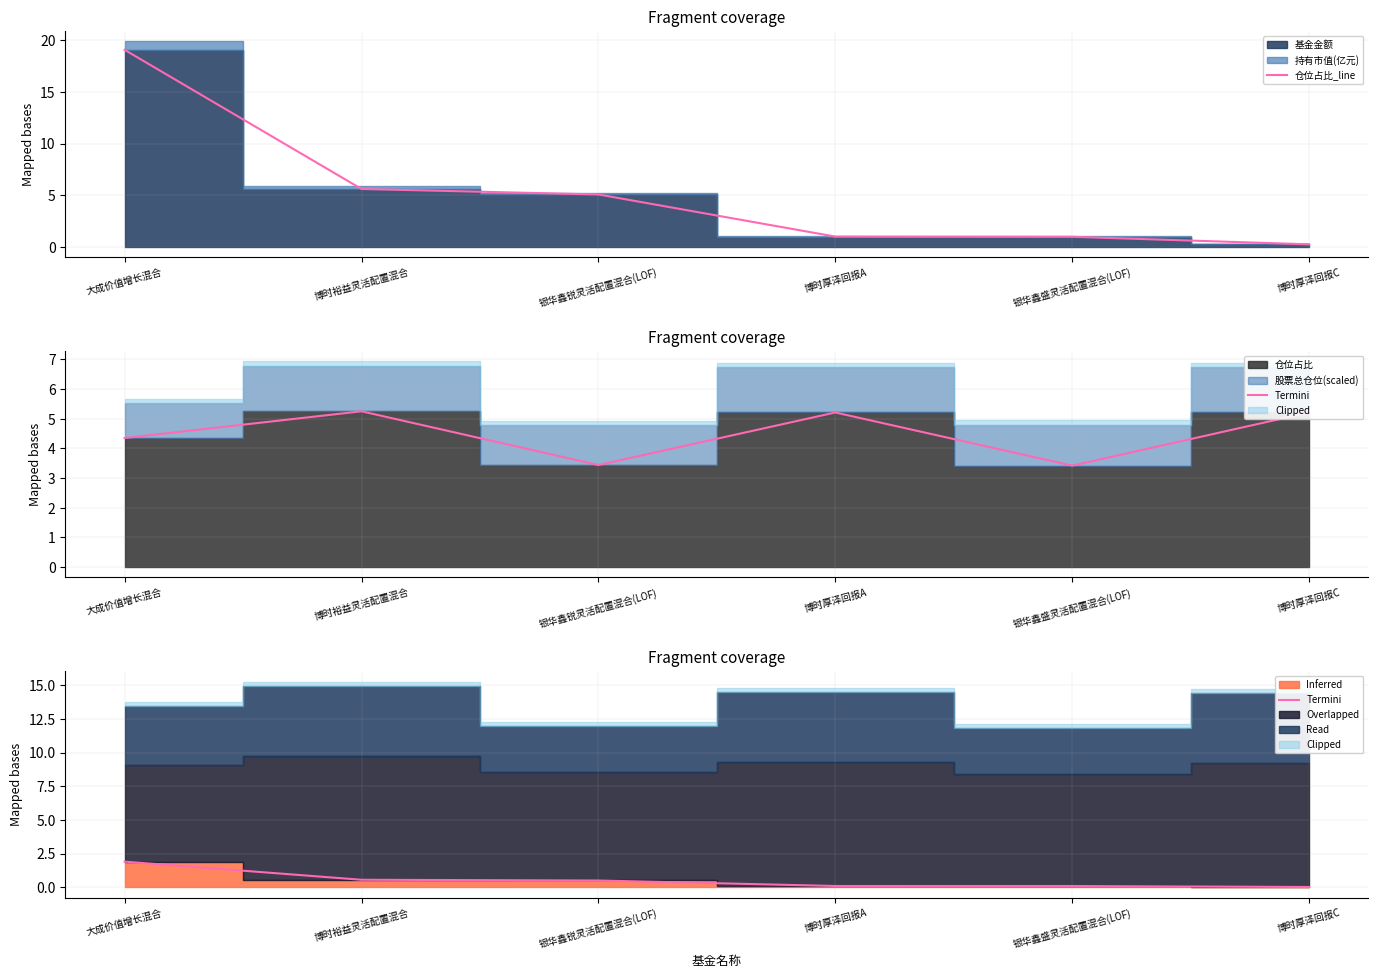

At which label is 仓位占比_line closest to 9?

博时裕益灵活配置混合